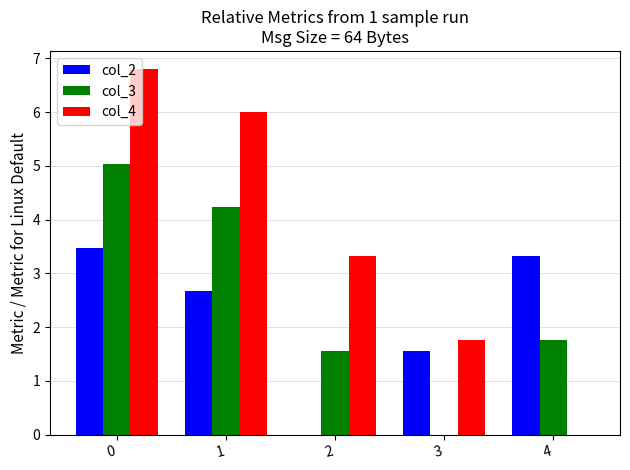

Does the chart contain stacked bars?

No